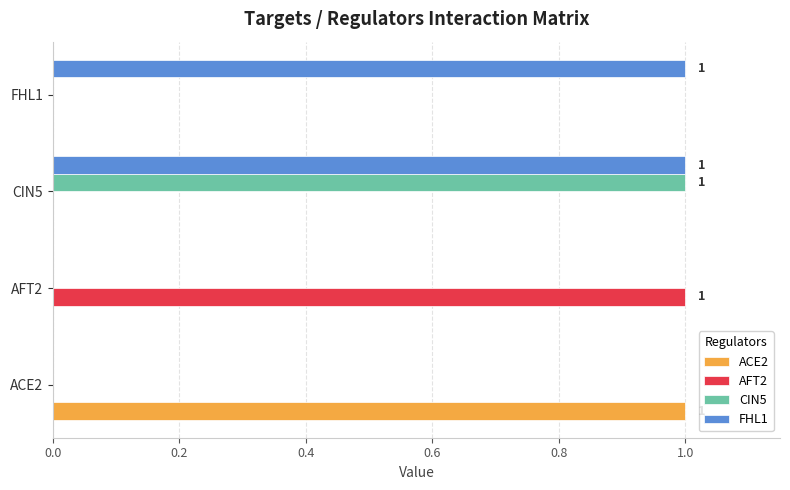

True or false: AFT2 has a value of 0 at FHL1.

True